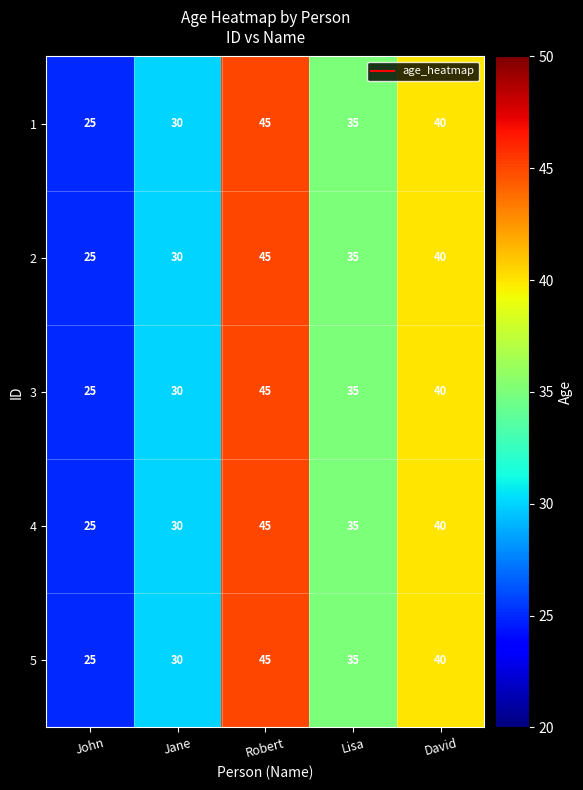

Reading left to right, list all the values displayed in this chart.

1: 25	30	45	35	40
2: 25	30	45	35	40
3: 25	30	45	35	40
4: 25	30	45	35	40
5: 25	30	45	35	40